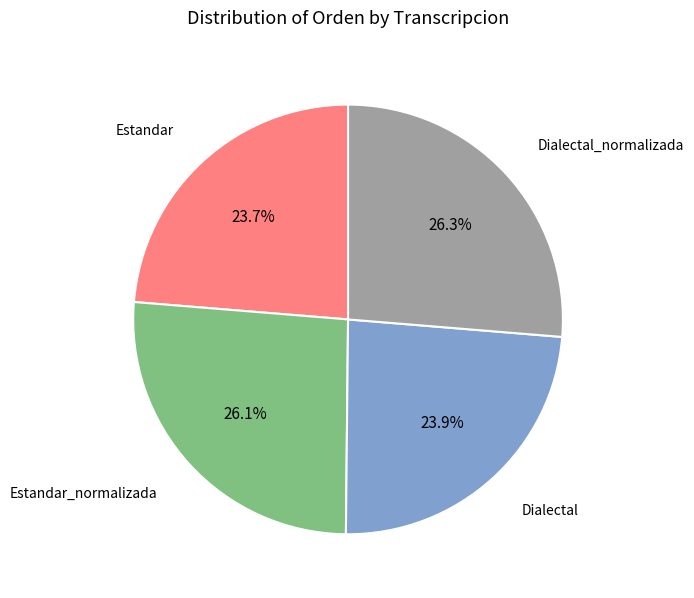

Is there any slice that represents more than half of the pie?

No